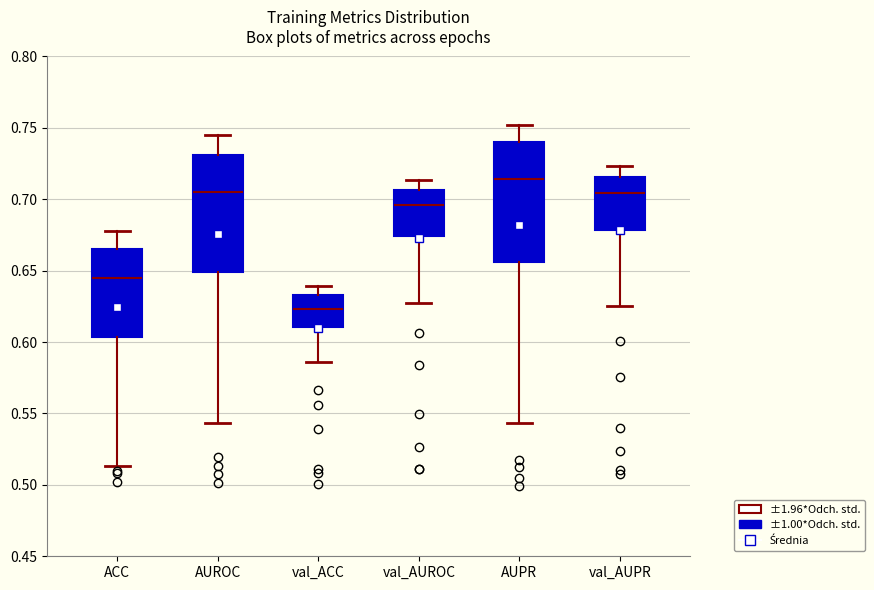

Which box's median line is the highest?

AUPR